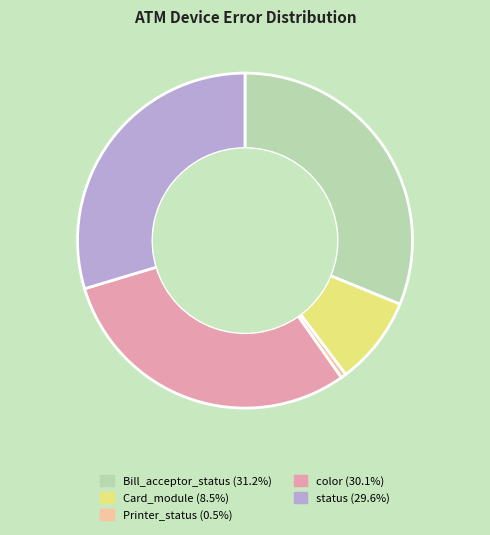

How many segments does this pie chart have?

5